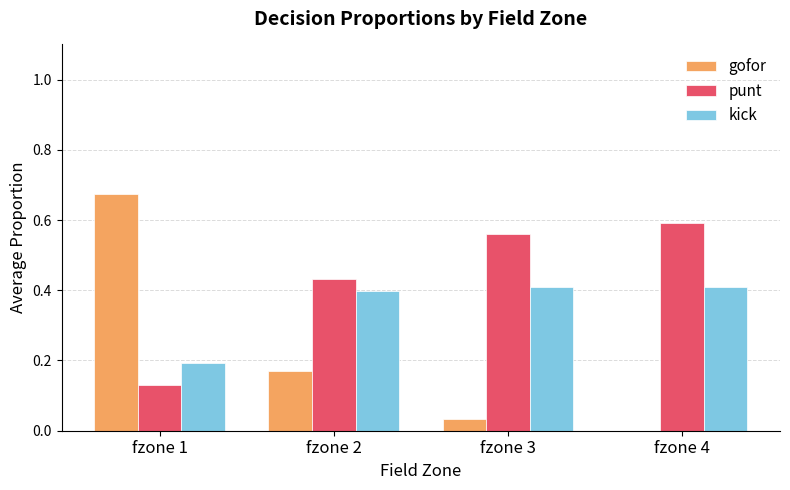

What is the spread (max minus min) of values at fzone 3?

0.5